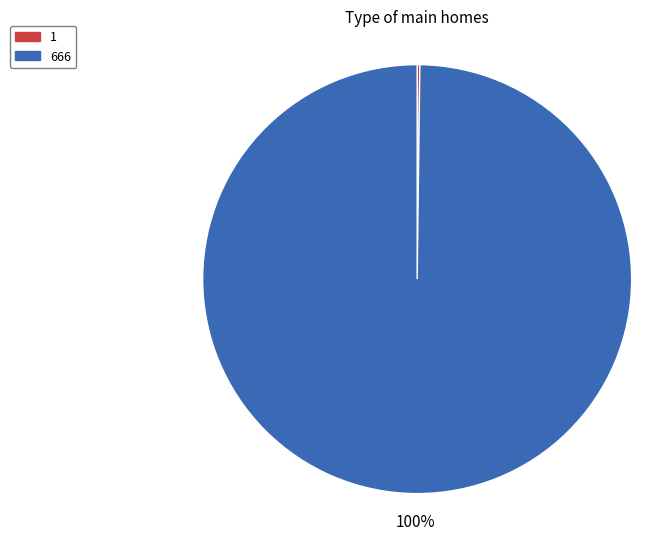

To the nearest percent, what is the average slice percentage?

50%